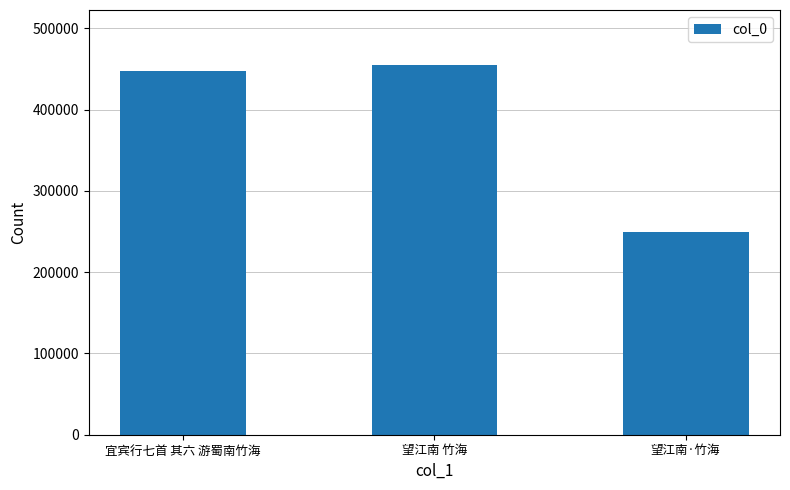

Does the chart contain any negative values?

No